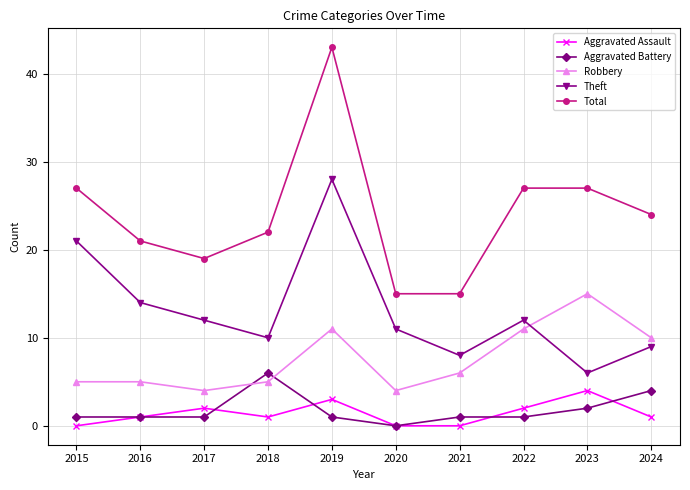

Does the chart have visible grid lines?

Yes